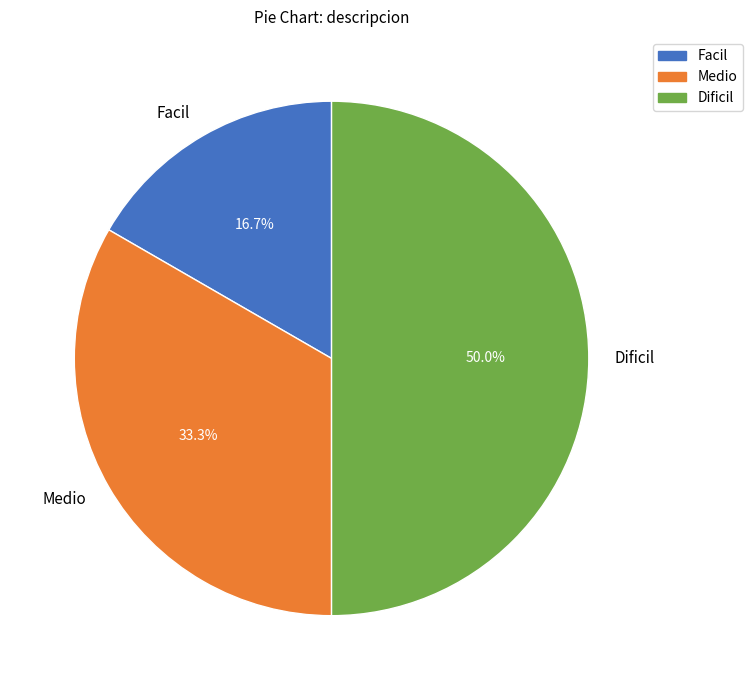

To the nearest percent, what is the difference between the Facil and Medio slice percentages?

17%